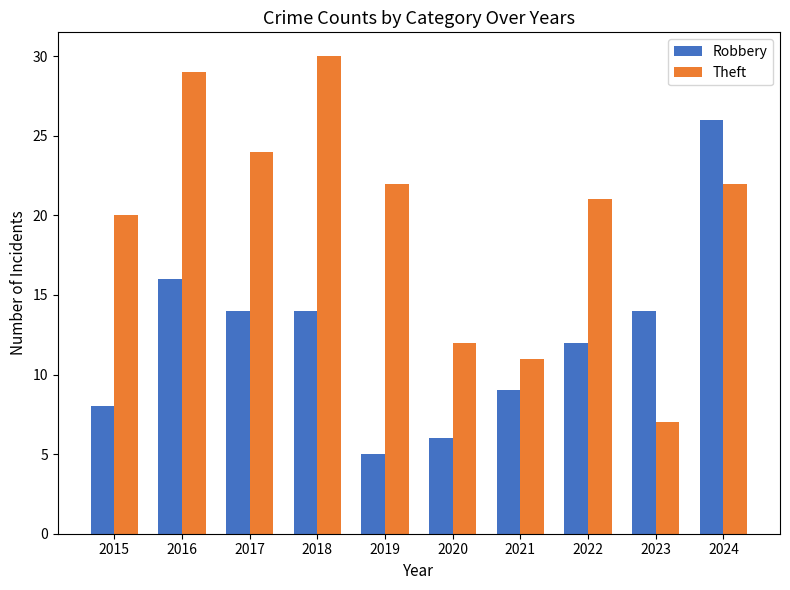

How many values in the Robbery series are below 14?

5